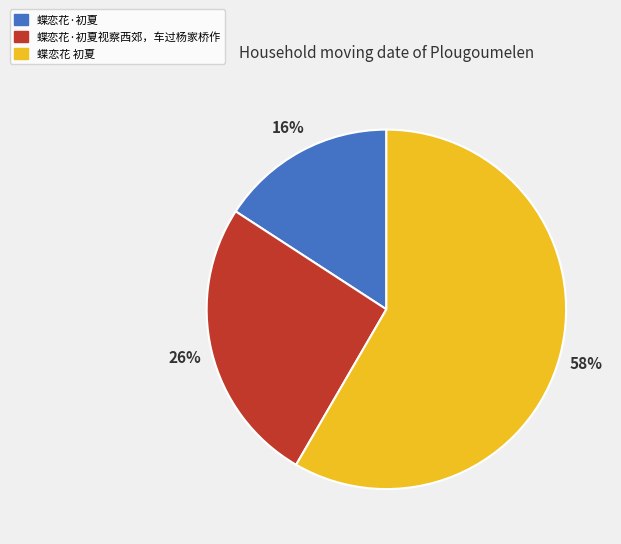

How many slices are in this pie chart?

3